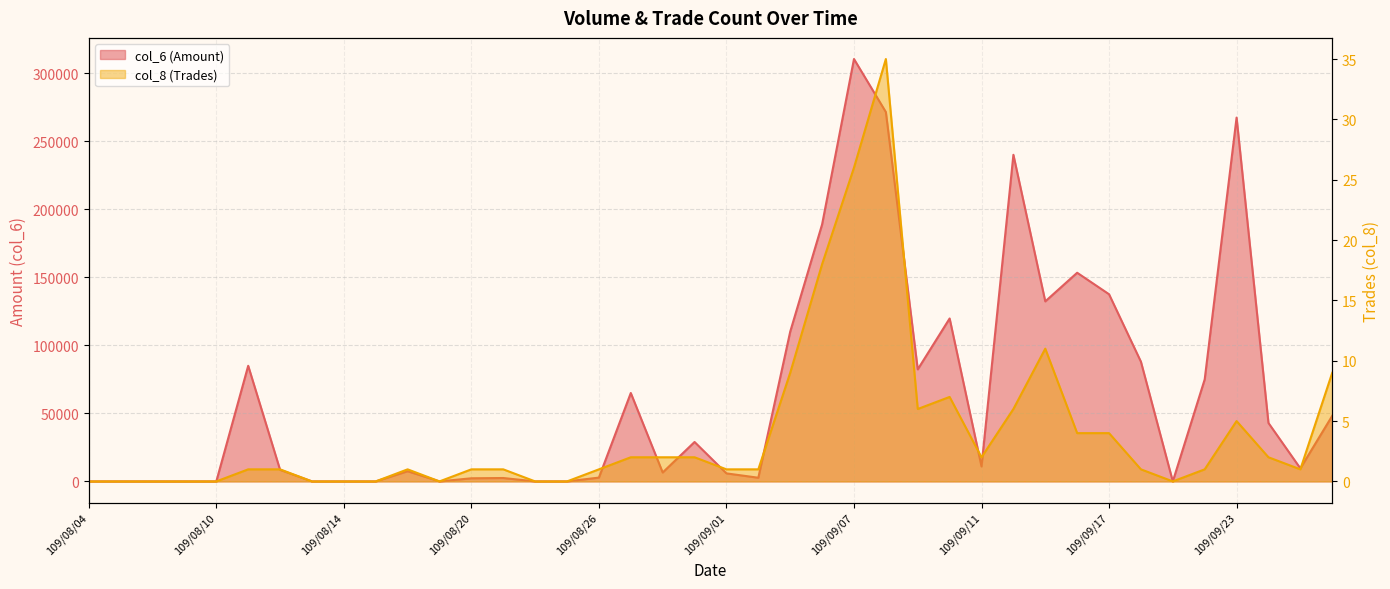

Which series has the widest spread of values?

col_6 (Amount)